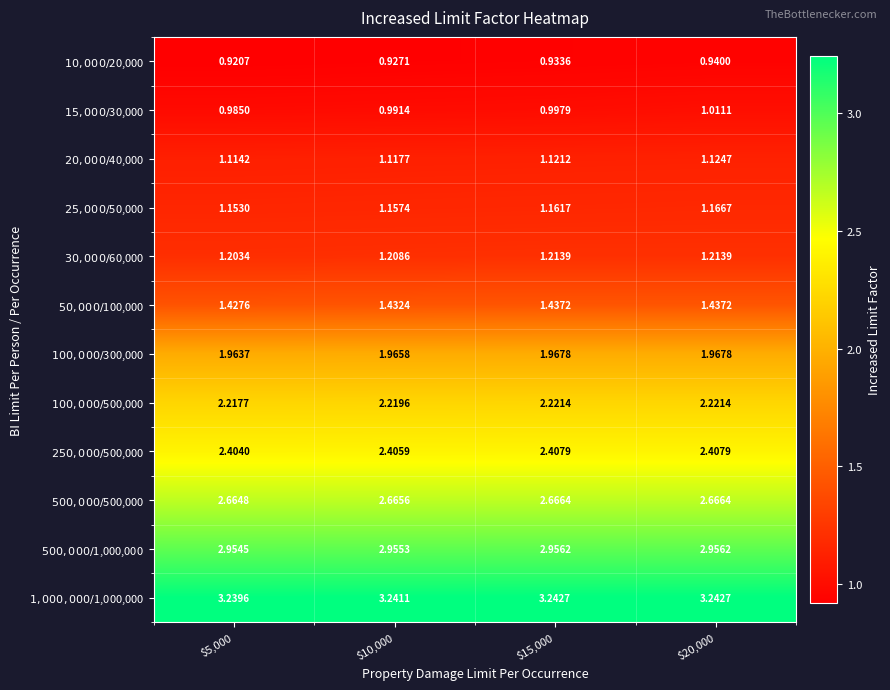

At which category is the sum across all series the highest?

$20,000